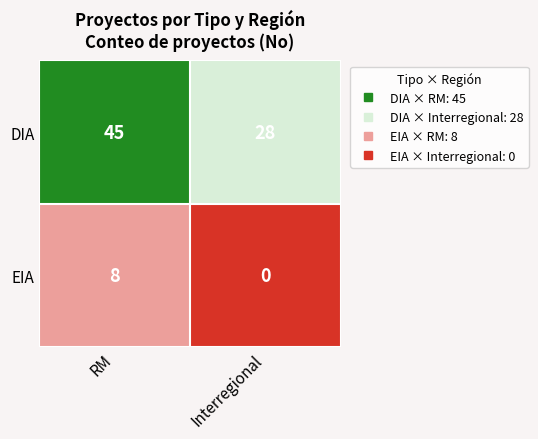

Count the number of categories in the chart.

2